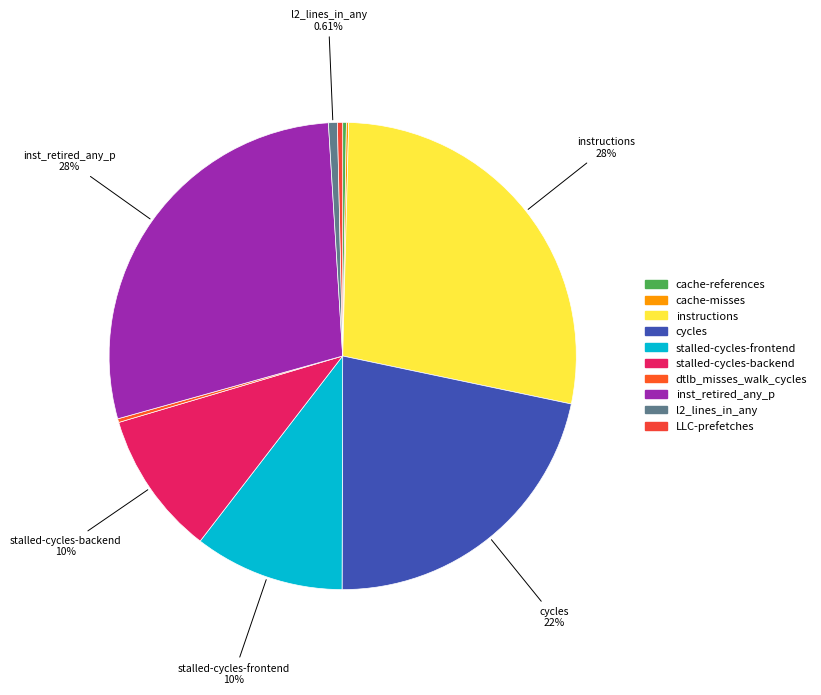

What percentage is the cycles slice, to the nearest percent?

22%